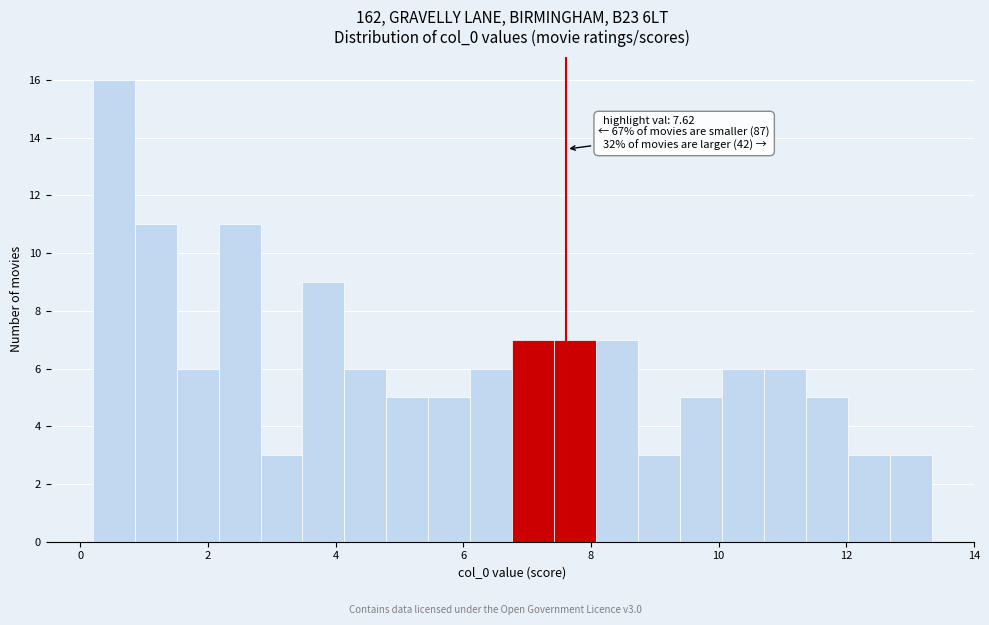

Around what value on the x-axis is the tallest bar? Give the approximate position of its centre, as read against the axis.

0.6